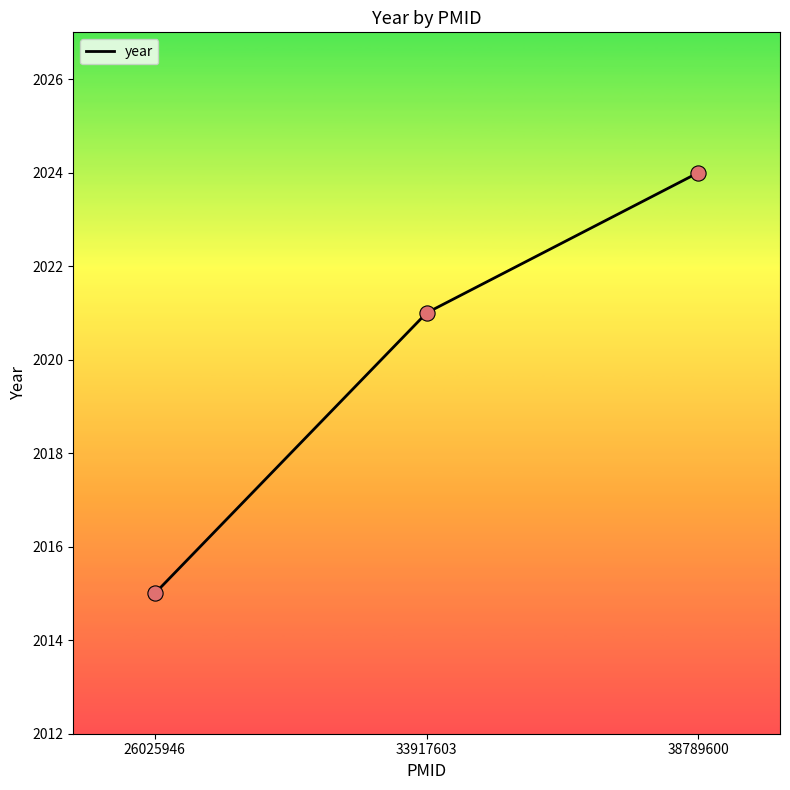

Approximately how many times larger is the value at 33917603 compared to 38789600?

1.0